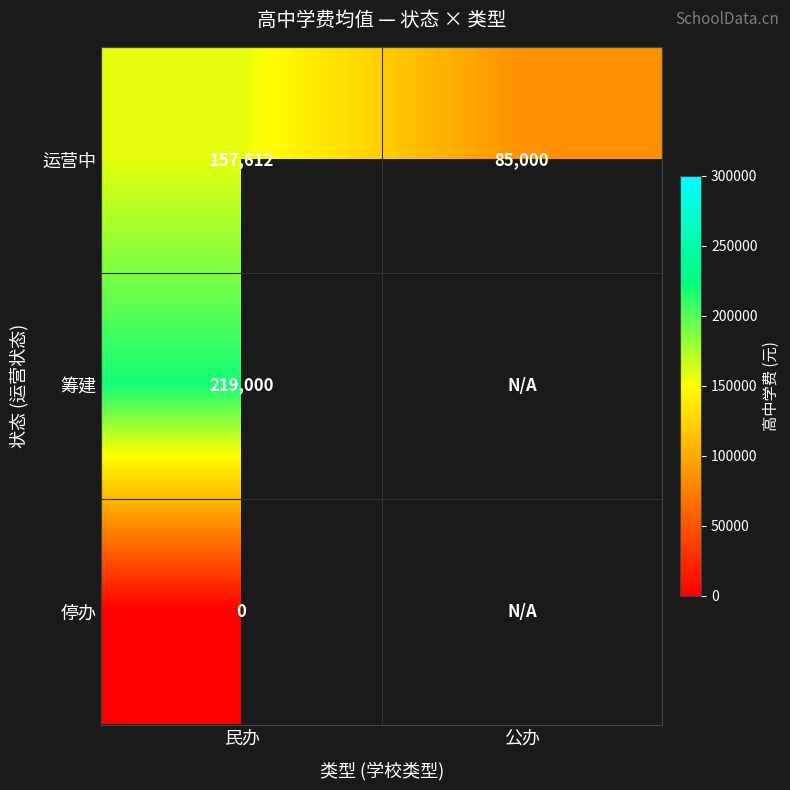

What is the spread (max minus min) of values at 民办?

219000.0